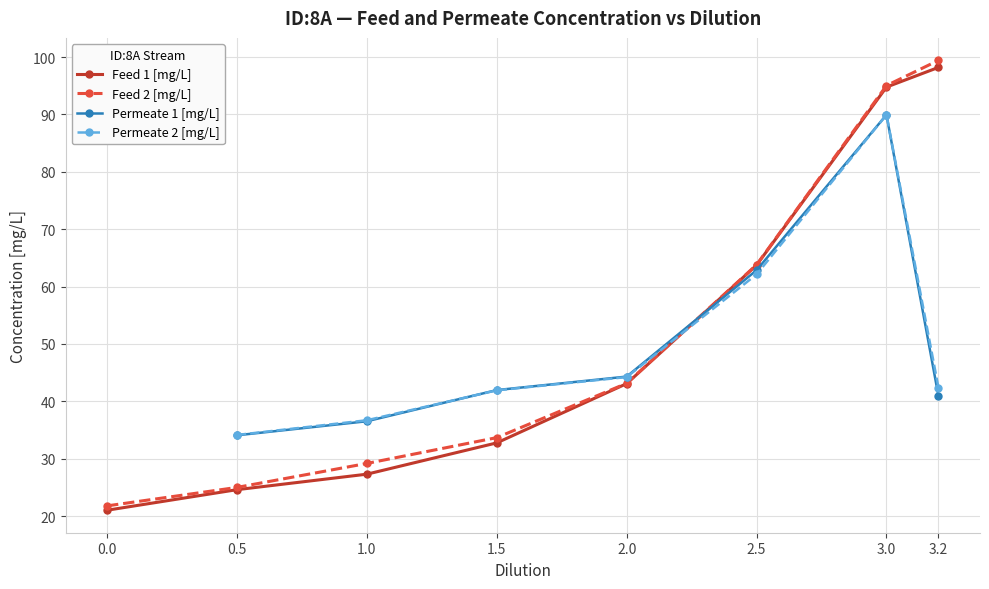

What position from the right is 2.0?

4